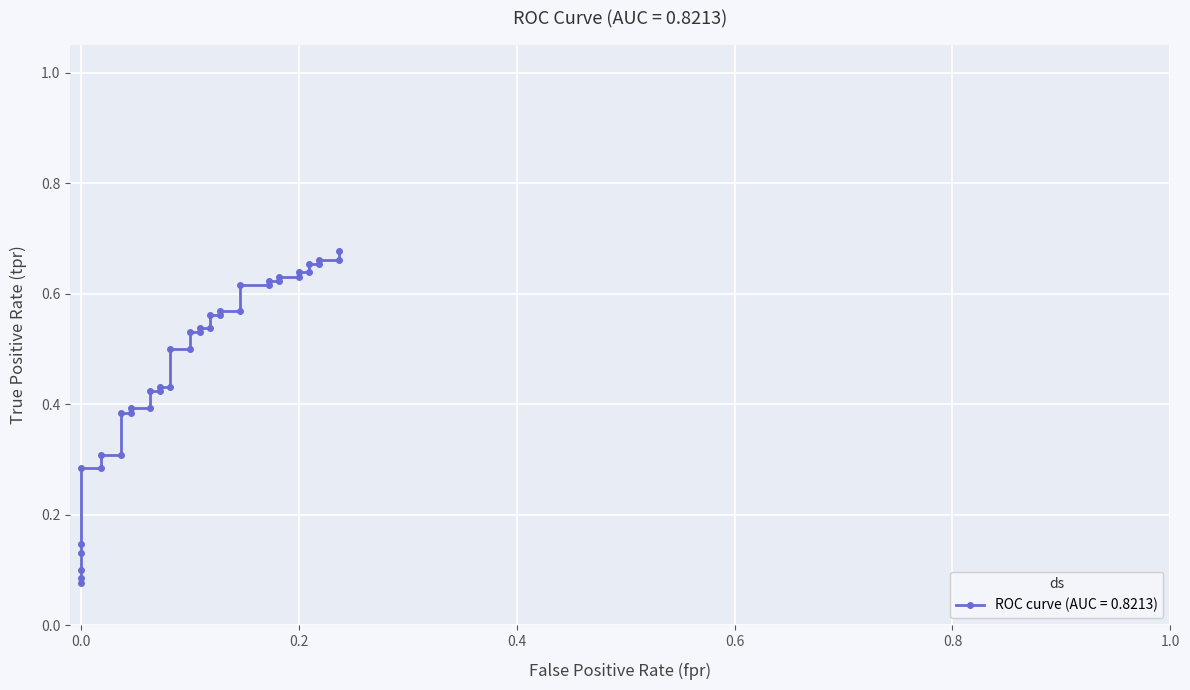

Reading right to left, what are all the values shown in this chart?

0.7	0.7	0.7	0.7	0.7	0.6	0.6	0.6	0.6	0.6	0.6	0.6	0.6	0.6	0.6	0.6	0.6	0.5	0.5	0.5	0.5	0.5	0.5	0.4	0.4	0.4	0.4	0.4	0.4	0.4	0.4	0.3	0.3	0.3	0.3	0.1	0.1	0.1	0.1	0.1